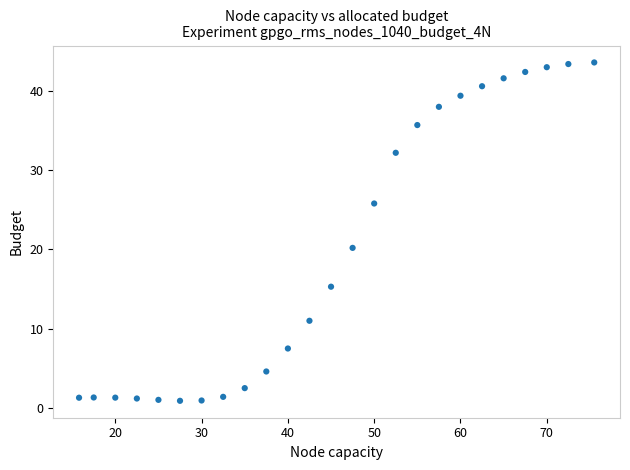

What Y value in the scatter plot is closest to 22?

20.2